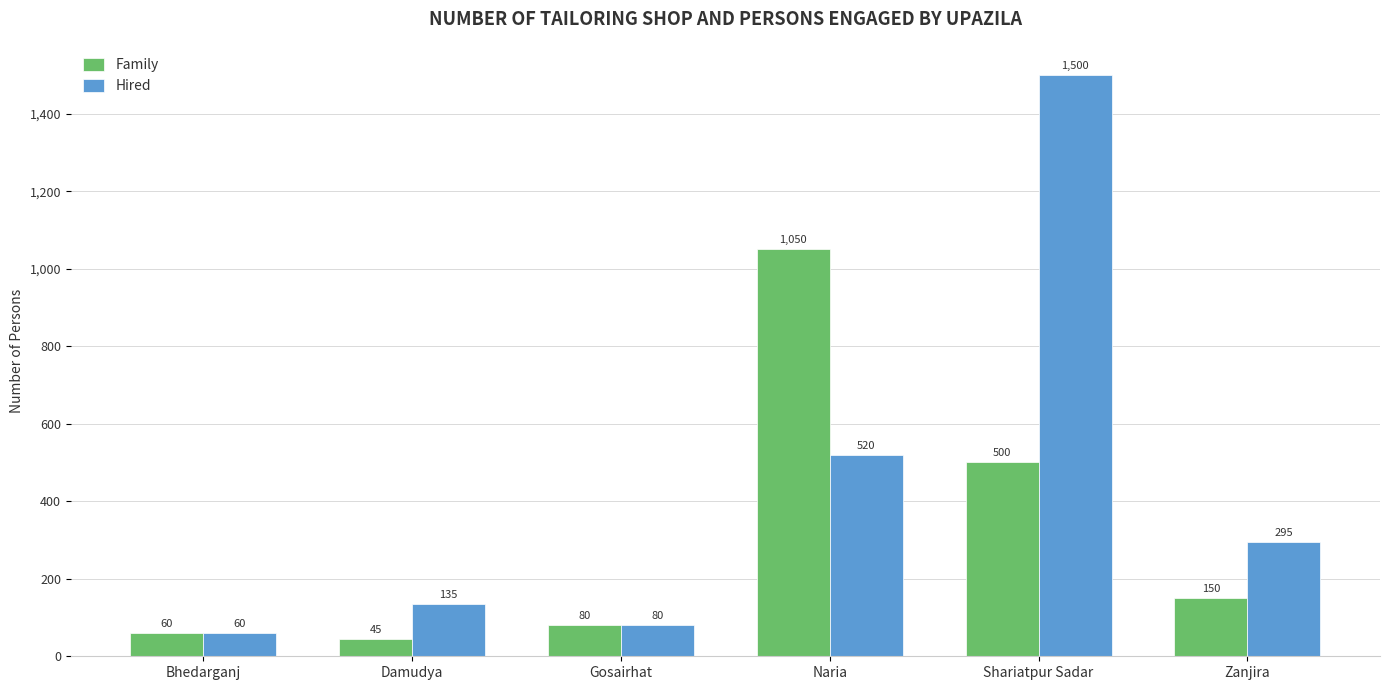

How many values in the Family series are below 150?

3